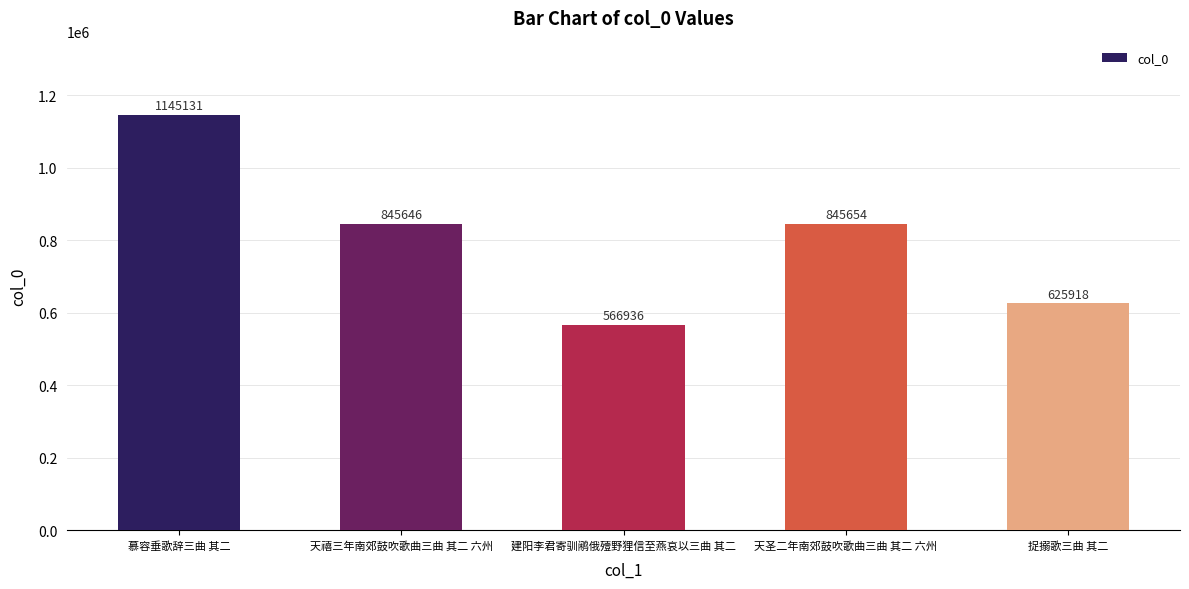

What is the change in value from 天圣二年南郊鼓吹歌曲三曲 其二 六州 to 捉搦歌三曲 其二?

-219736